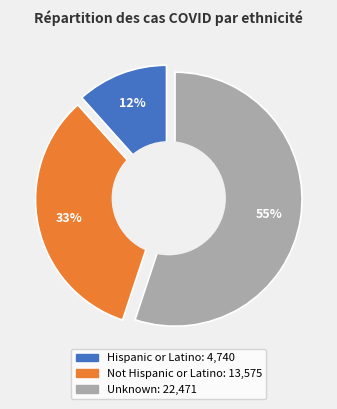

What is the change in value from Not Hispanic or Latino to Unknown?

+8896